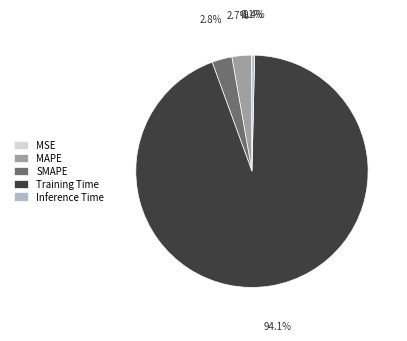

What is the total percentage of Inference Time and SMAPE?

3.2%